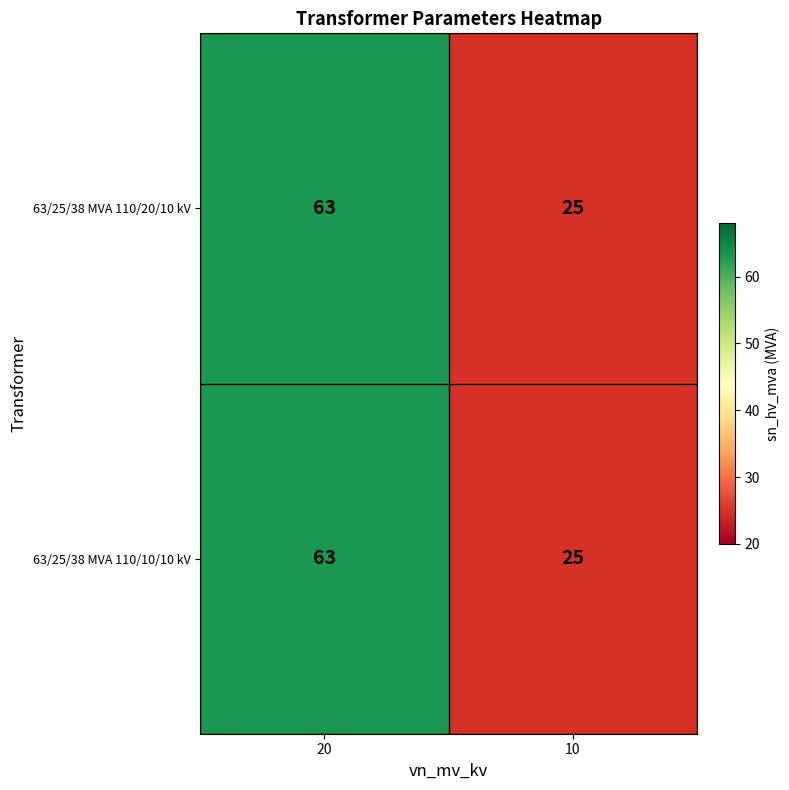

What is the minimum value shown in the chart?

25